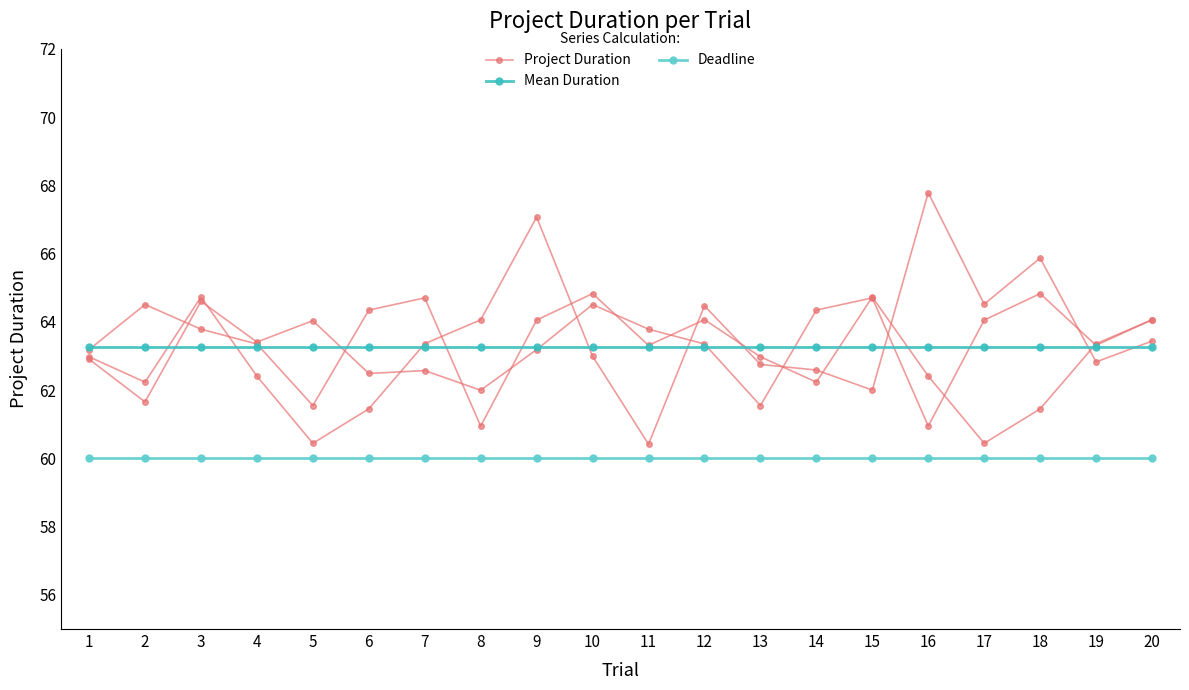

True or false: Deadline has more than 2 points higher than both neighbors.

False